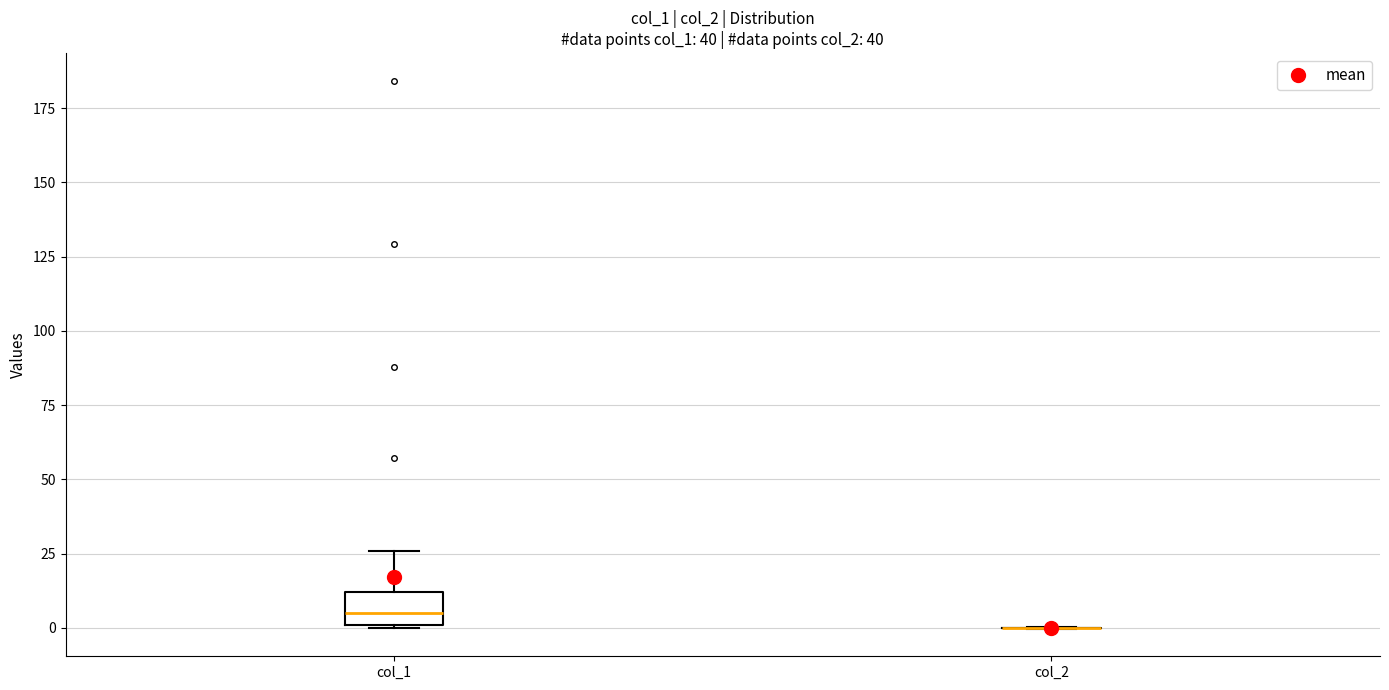

Reading left to right, read every box against the y-axis: the position of its median line, the range the box covers, and the ends of its whiskers. The values are not printed on the chart, so give them approximately, as read against the axis.

col_1: median 5, box 0 to 10, whiskers 0 to 25
col_2: box collapsed to a line at 0, whiskers 0 to 0